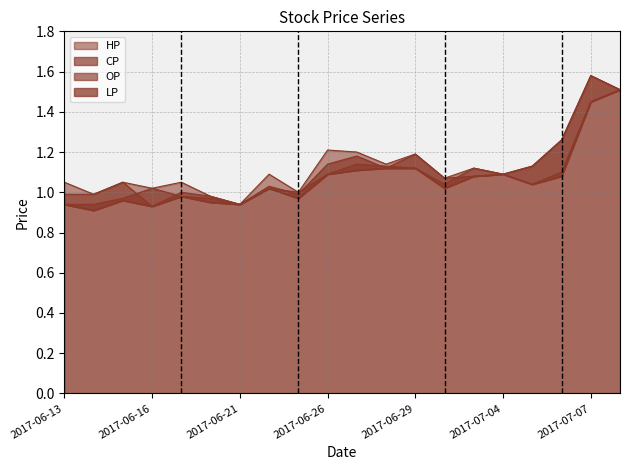

Where do OP and CP first cross each other?

2017-06-15 and 2017-06-16